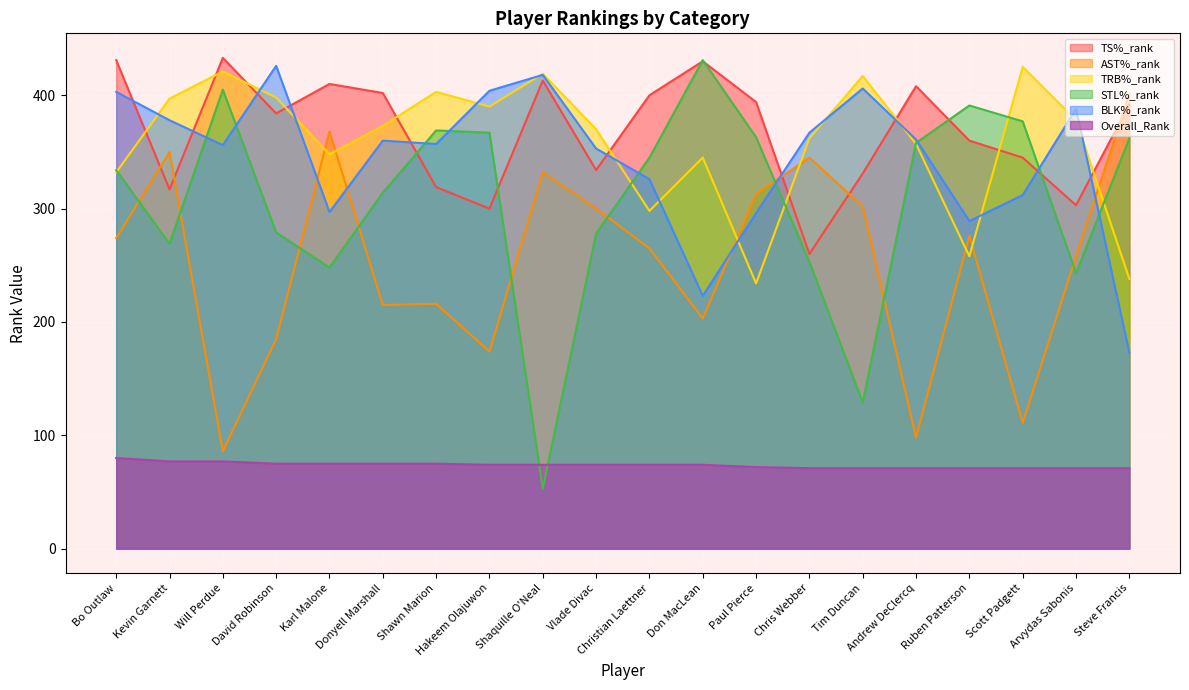

At which label does BLK%_rank reach its minimum?

Steve Francis